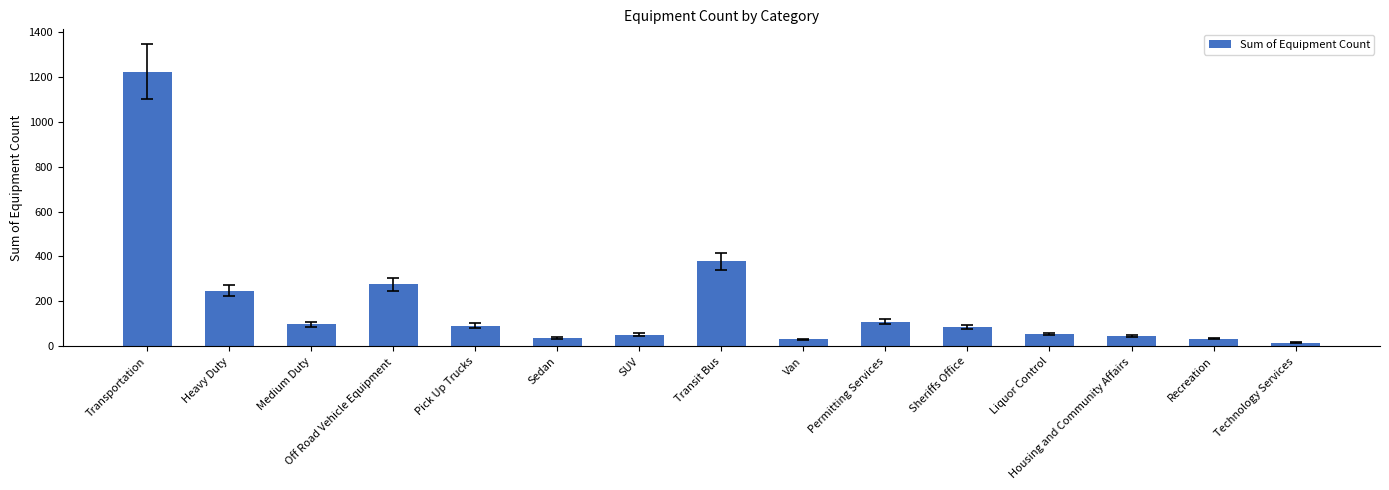

The value at Heavy Duty is 248. True or false?

True